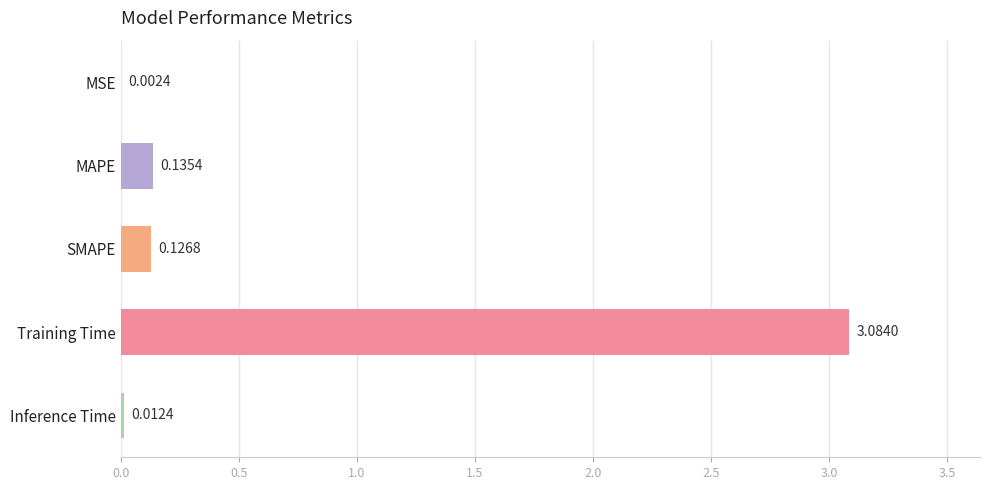

What is the sum of the values at MAPE and SMAPE?

0.3